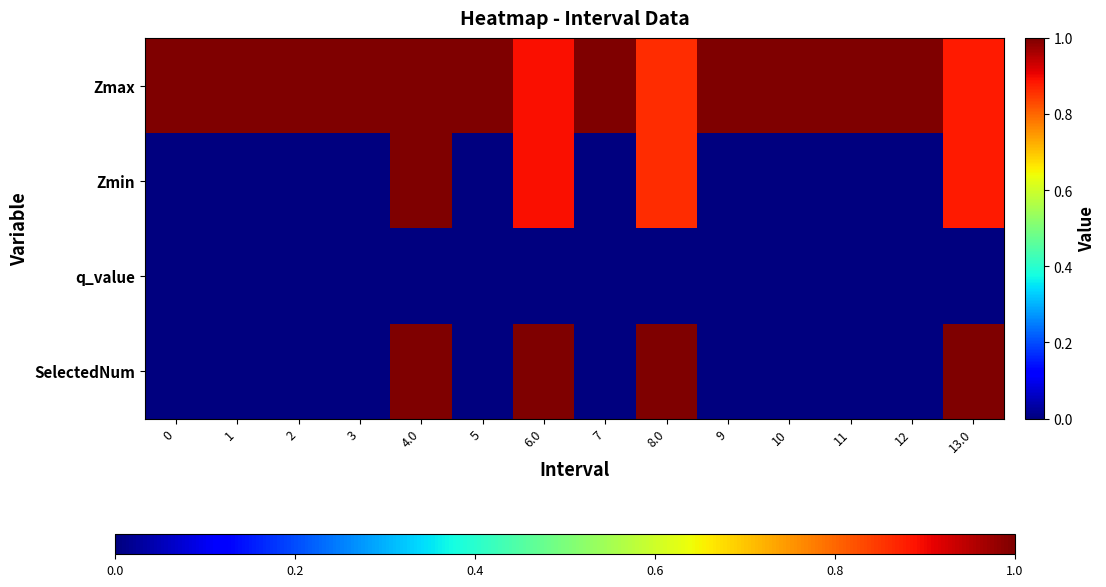

Rank the series by their maximum value, from highest to lowest.

Zmax, SelectedNum, Zmin, q_value